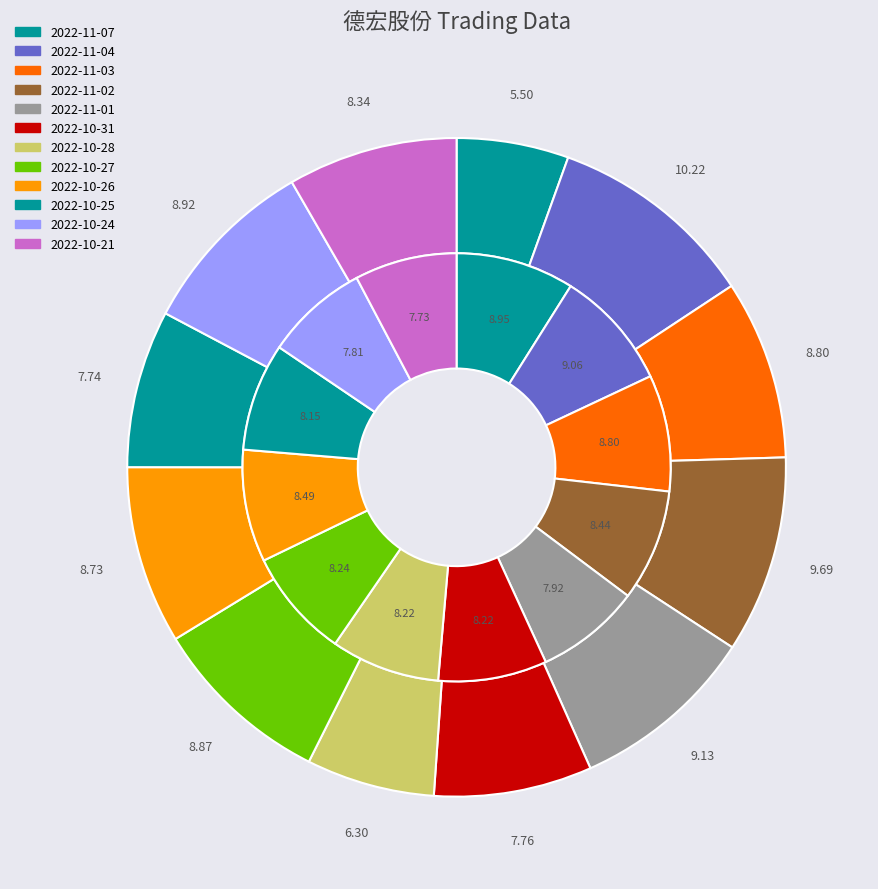

What percentage do 2022-11-07 and 2022-10-21 together represent?

16.7%